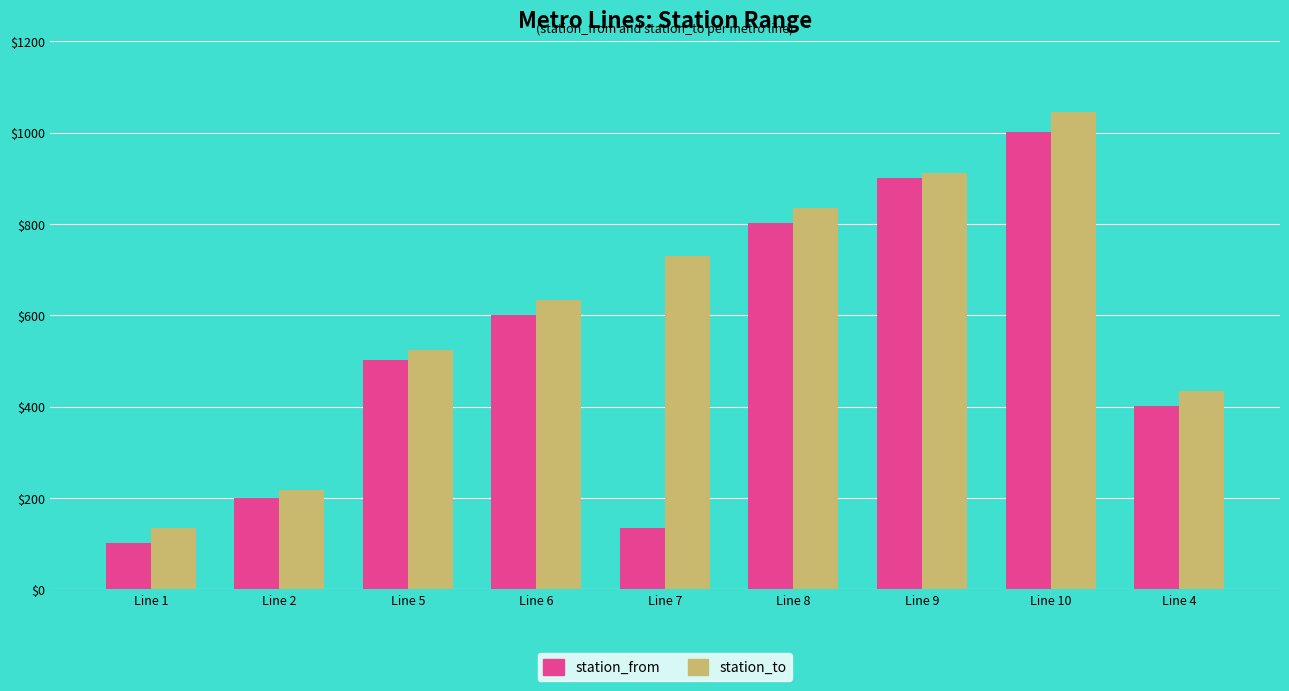

What is the label of the 2nd bar from the right?

Line 10